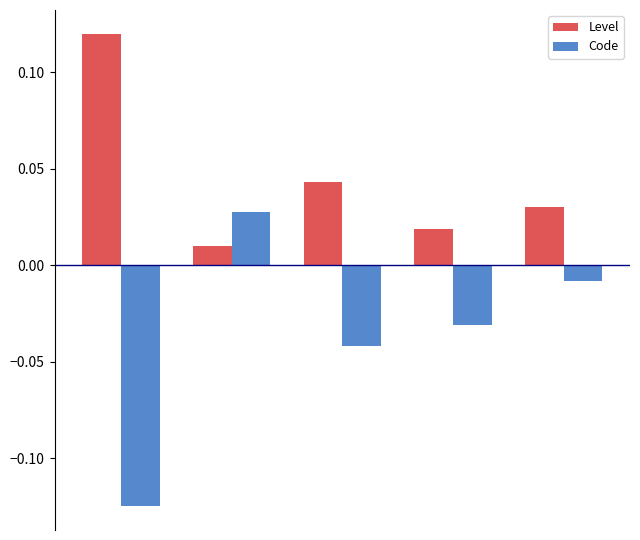

Which series has the largest range (max minus min)?

Code